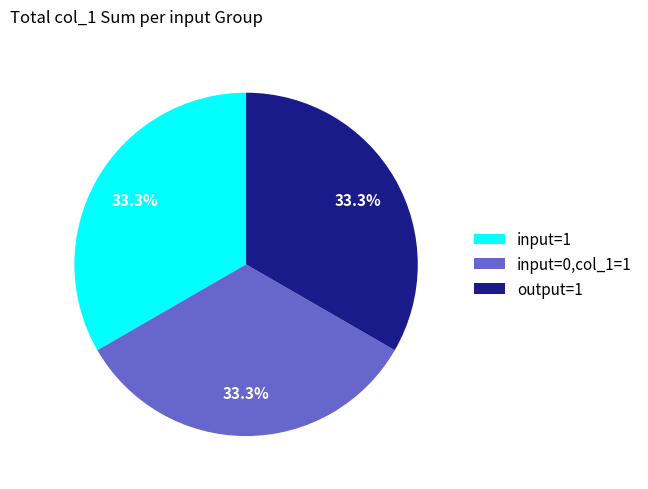

Is there a majority slice in this chart?

No